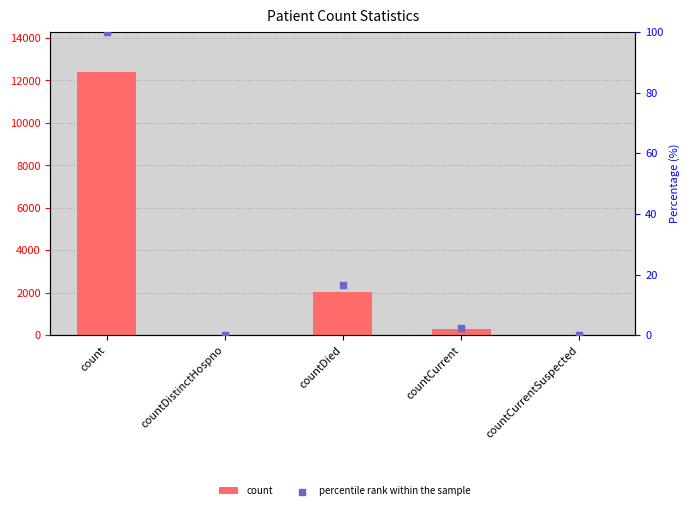

Which series has the largest Y range (max minus min)?

count